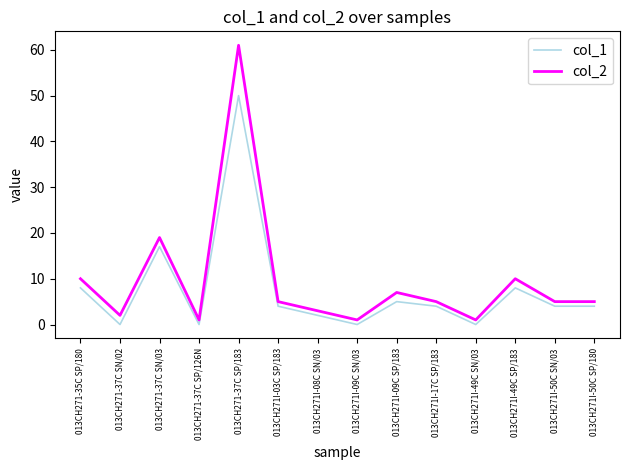

What is the difference between the highest and lowest values at 013CH271I-17C SP/183?

1